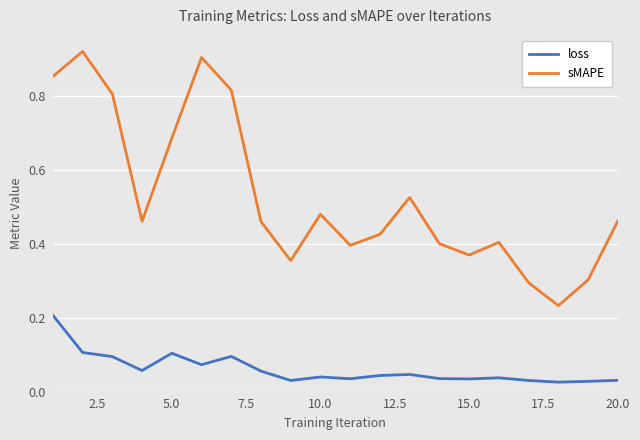

Which series has the largest range (max minus min)?

sMAPE